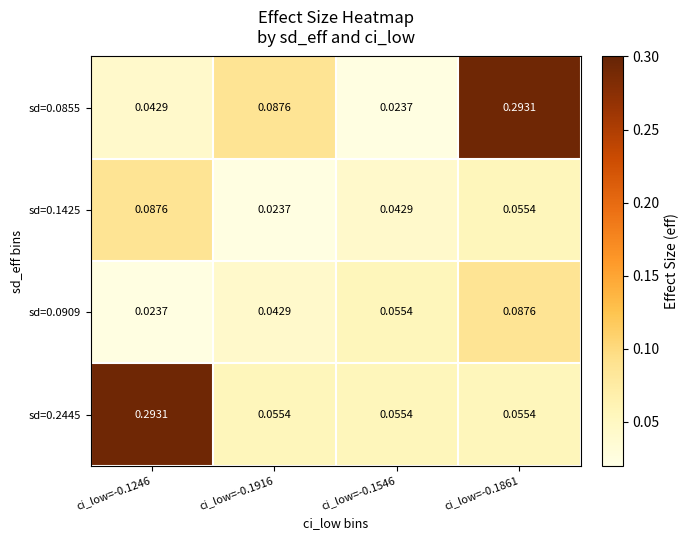

Is the value of sd=0.0909 at ci_low=-0.1916 greater than the value of sd=0.1425 at ci_low=-0.1246?

No